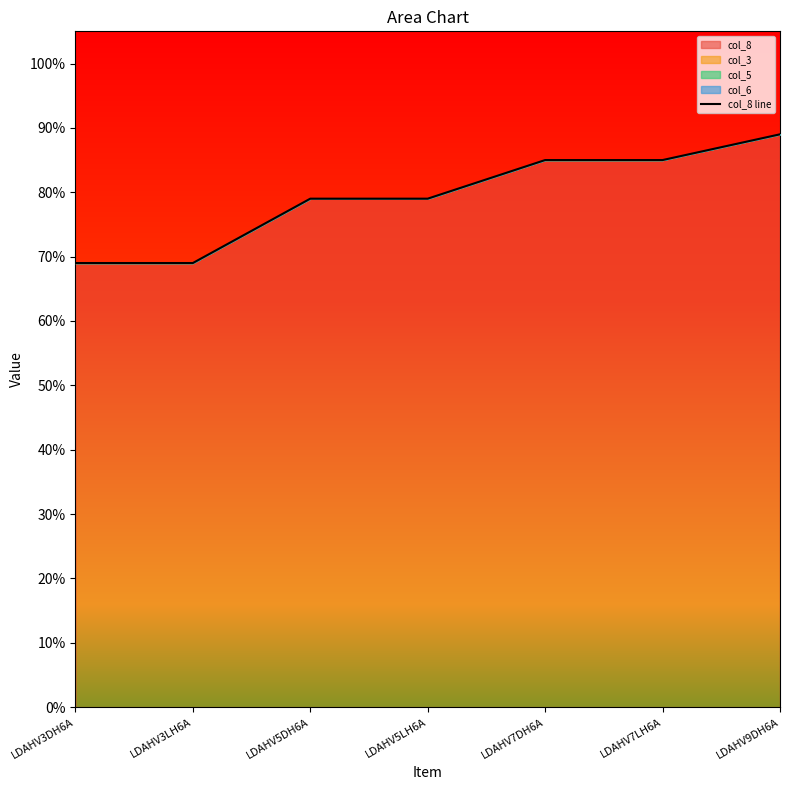

How many values are between 0 and 1?

7